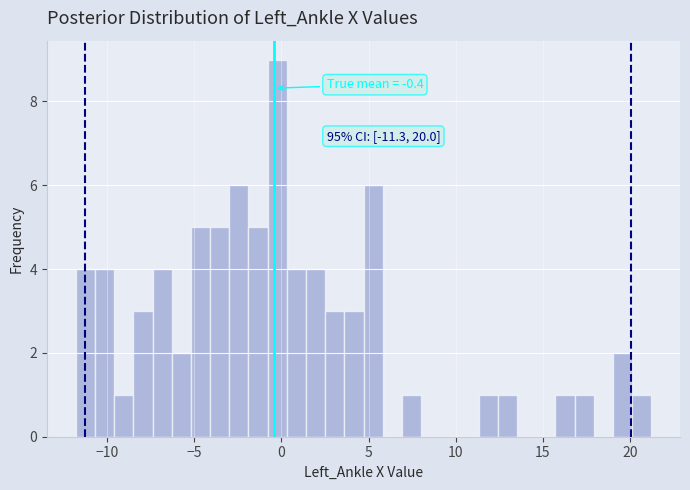

Around what value on the x-axis is the tallest bar? Give the approximate position of its centre, as read against the axis.

0.0